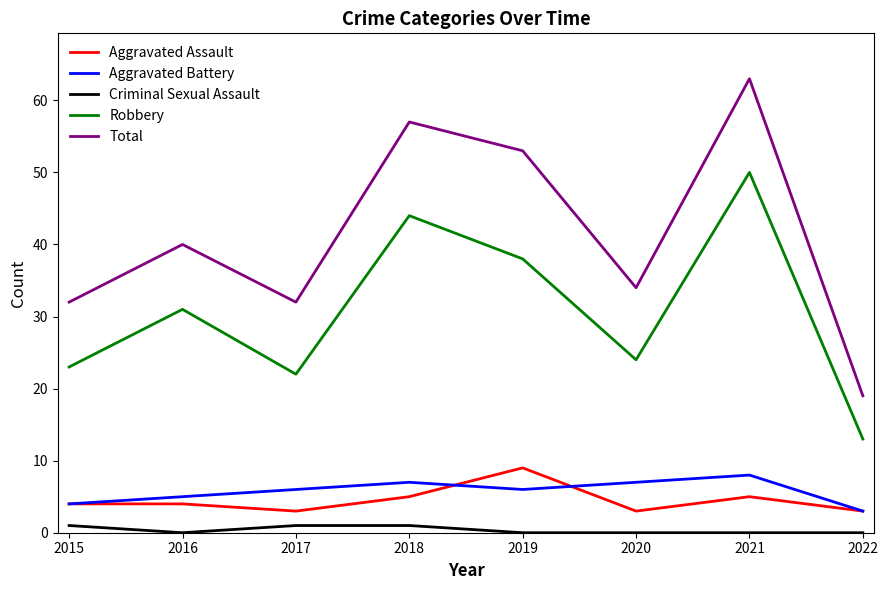

Reading left to right, what are all the values shown in this chart?

Aggravated Assault: 2015=4	2016=4	2017=3	2018=5	2019=9	2020=3	2021=5	2022=3
Aggravated Battery: 2015=4	2016=5	2017=6	2018=7	2019=6	2020=7	2021=8	2022=3
Criminal Sexual Assault: 2015=1	2016=0	2017=1	2018=1	2019=0	2020=0	2021=0	2022=0
Robbery: 2015=23	2016=31	2017=22	2018=44	2019=38	2020=24	2021=50	2022=13
Total: 2015=32	2016=40	2017=32	2018=57	2019=53	2020=34	2021=63	2022=19